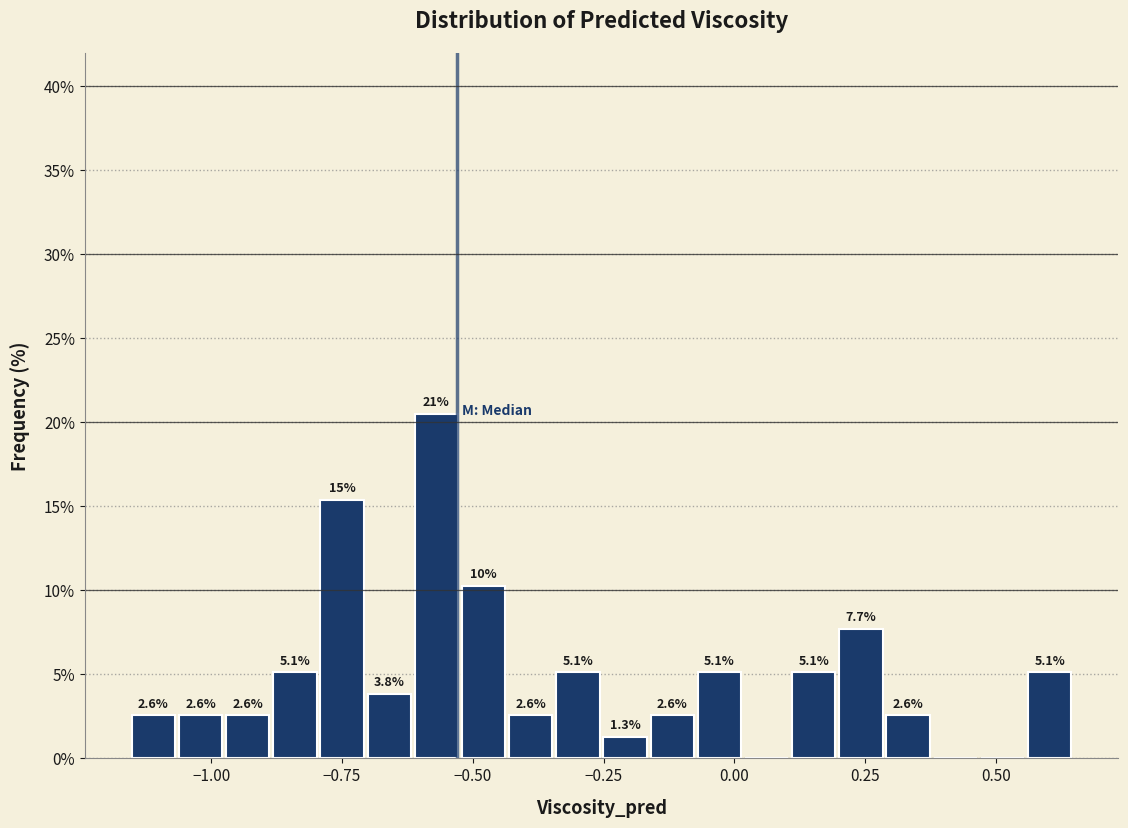

Around what value on the x-axis is the tallest bar? Give the approximate position of its centre, as read against the axis.

-0.55